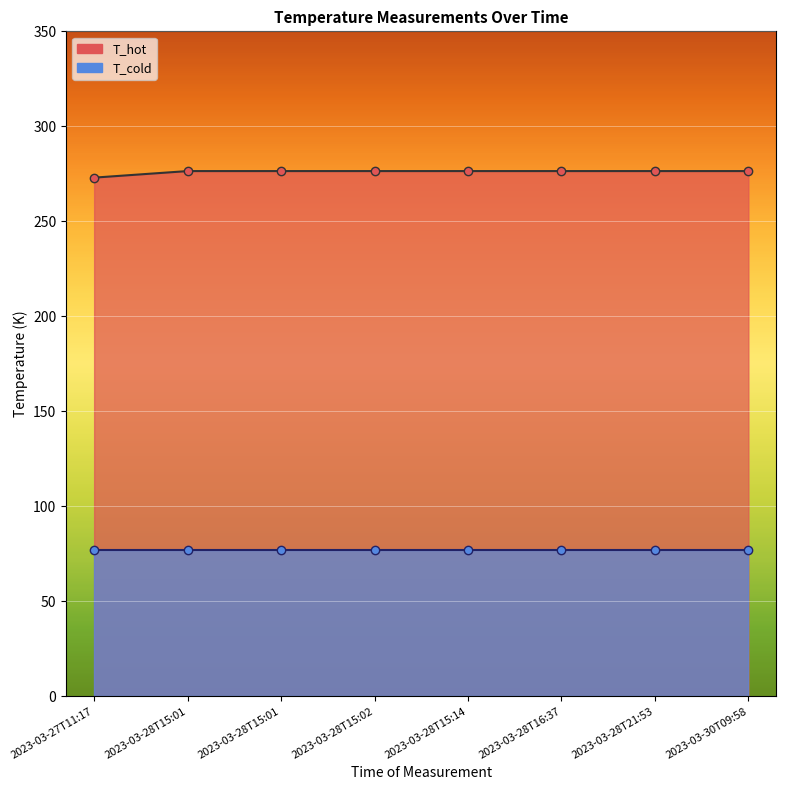

Read the T_hot line value at 2023-03-28T21:53.

276.4